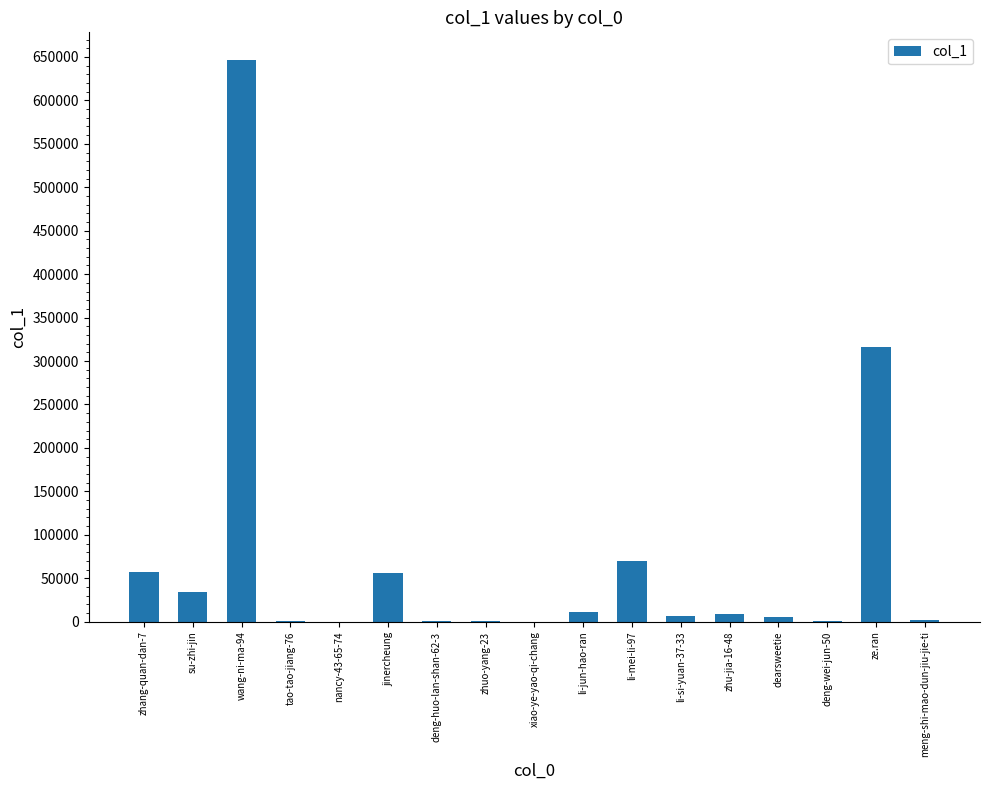

Which label corresponds to the largest value in the chart?

wang-ni-ma-94